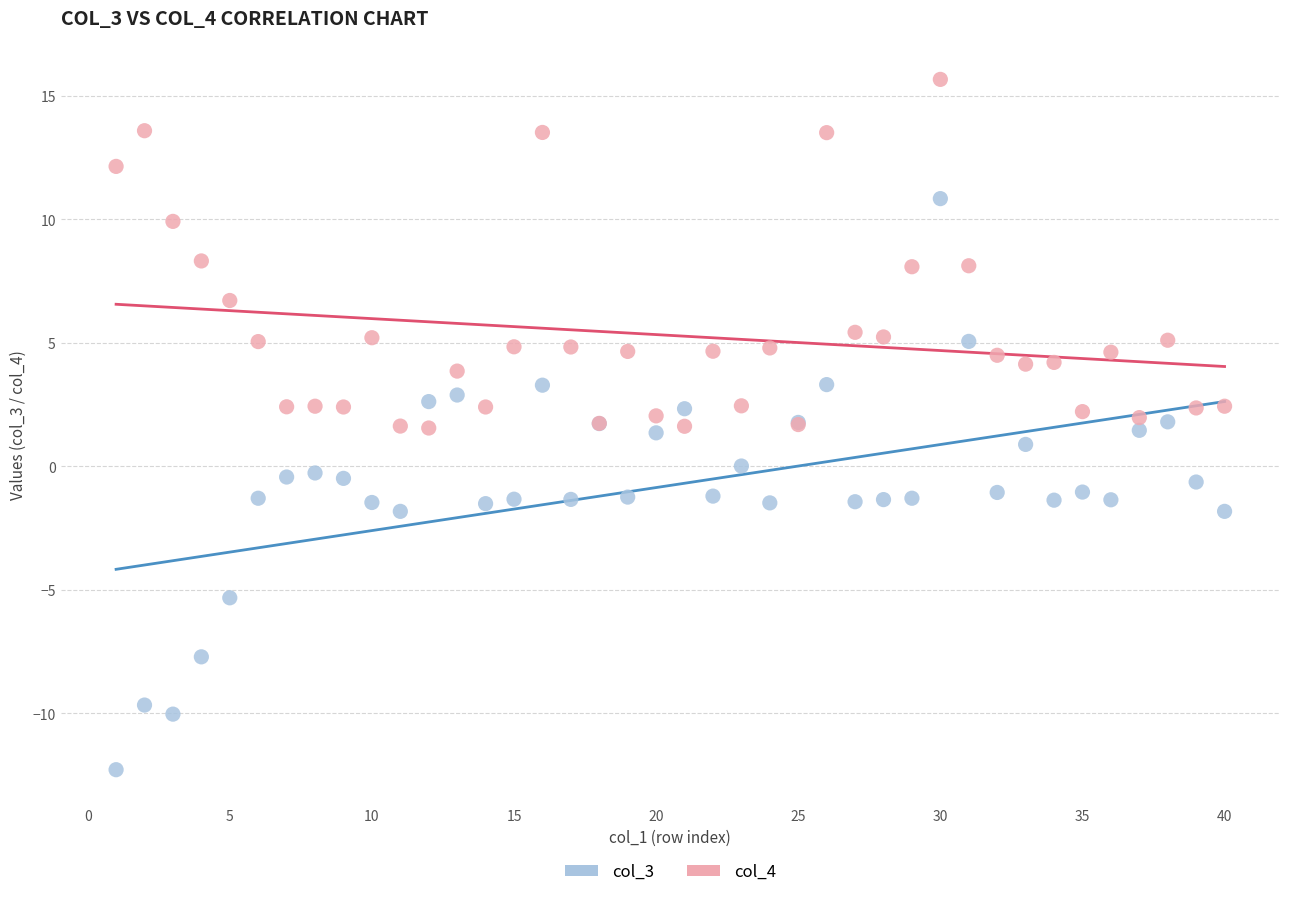

Which series reaches the minimum Y coordinate?

col_3